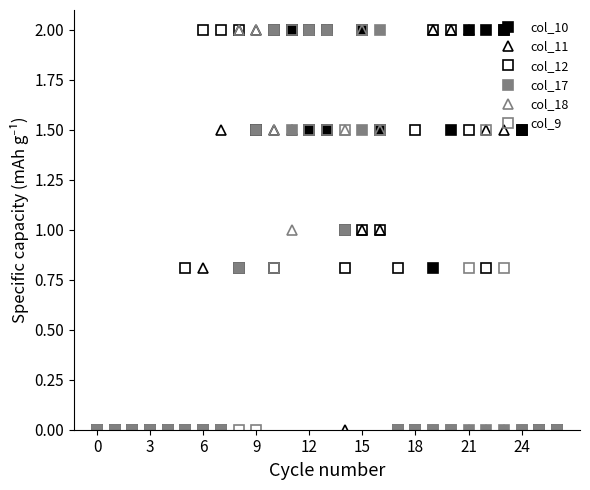

Does the chart have visible grid lines?

No